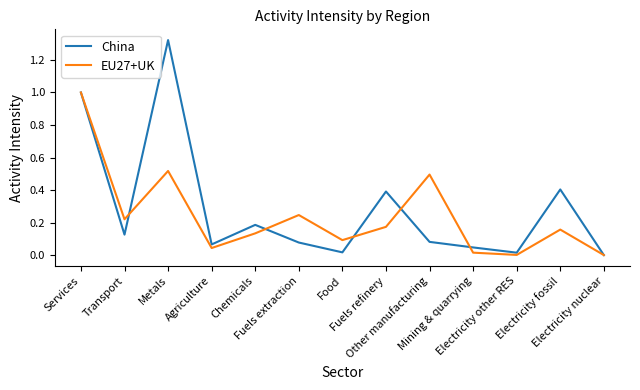

Rank the series by their maximum value, from lowest to highest.

EU27+UK, China